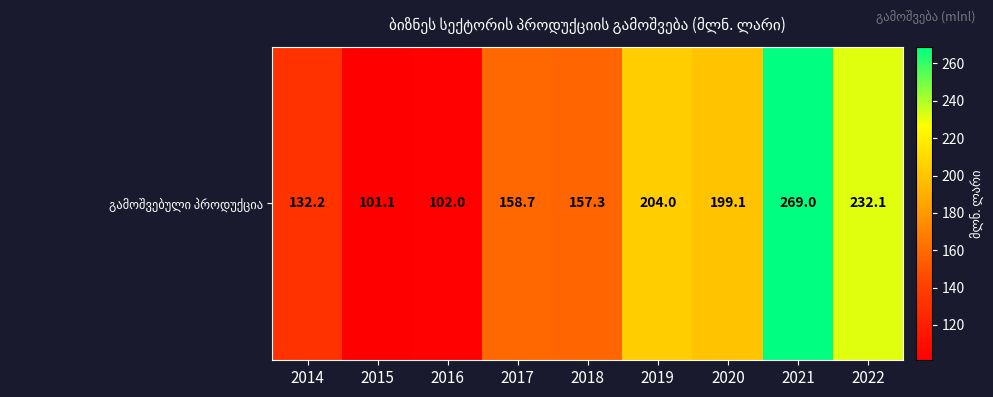

Reading left to right, extract all data points from this chart.

132.2	101.1	102.0	158.7	157.3	204.0	199.1	269.0	232.1